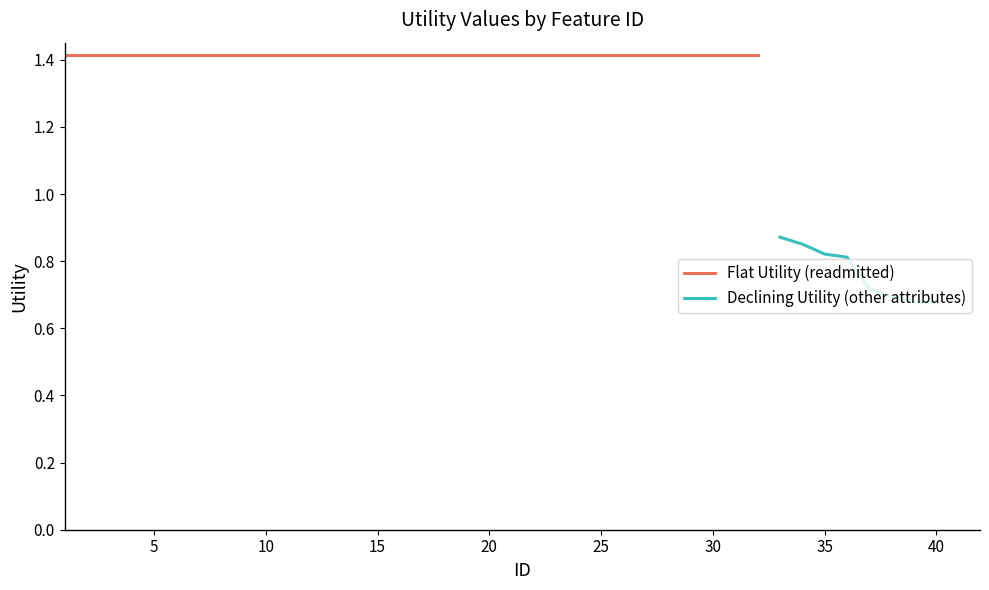

What is the greatest value displayed?

1.4